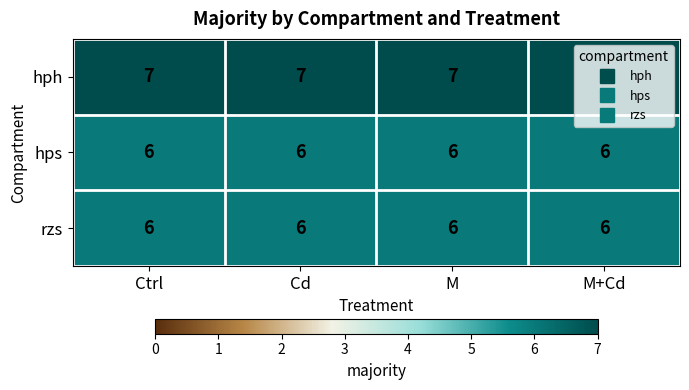

The rzs series shows 6 at Cd. True or false?

True